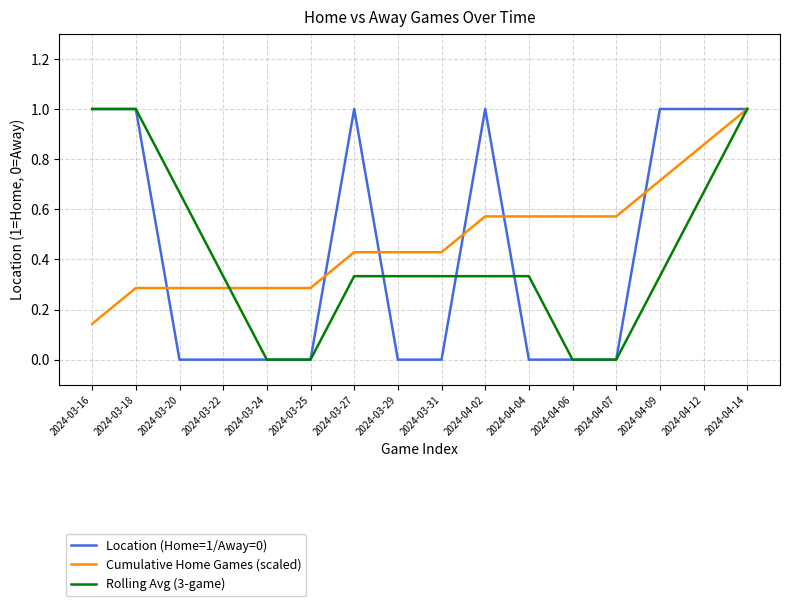

What position from the left is 2024-04-06?

12